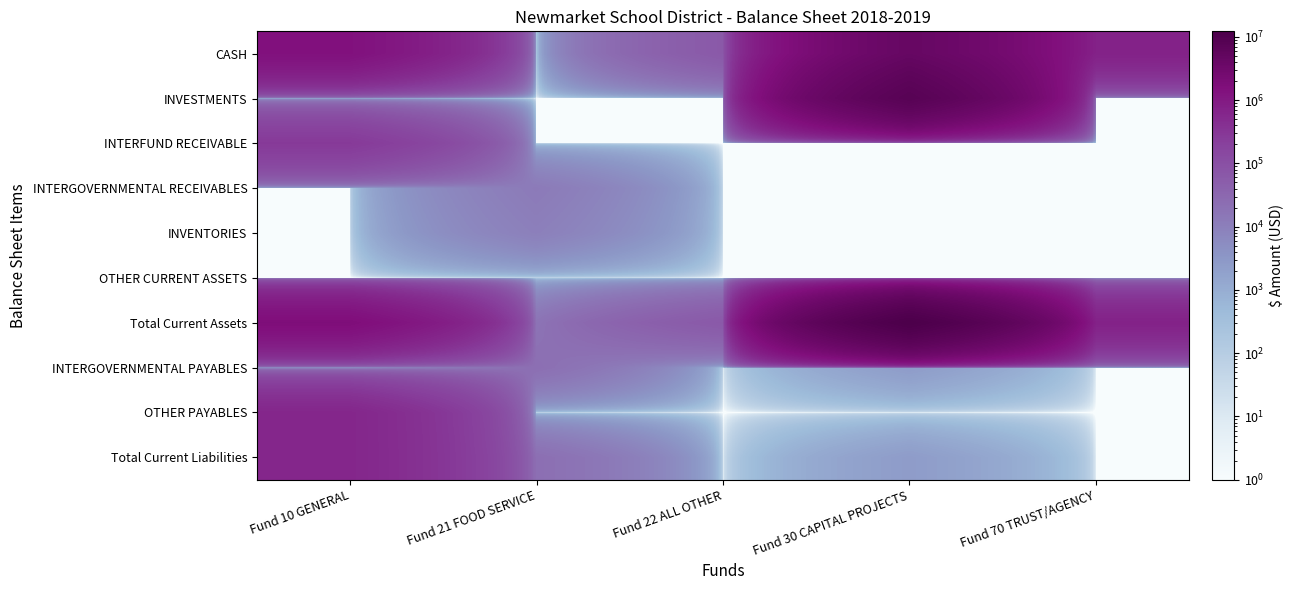

What is the spread (max minus min) of values at Fund 70 TRUST/AGENCY?

729073.8